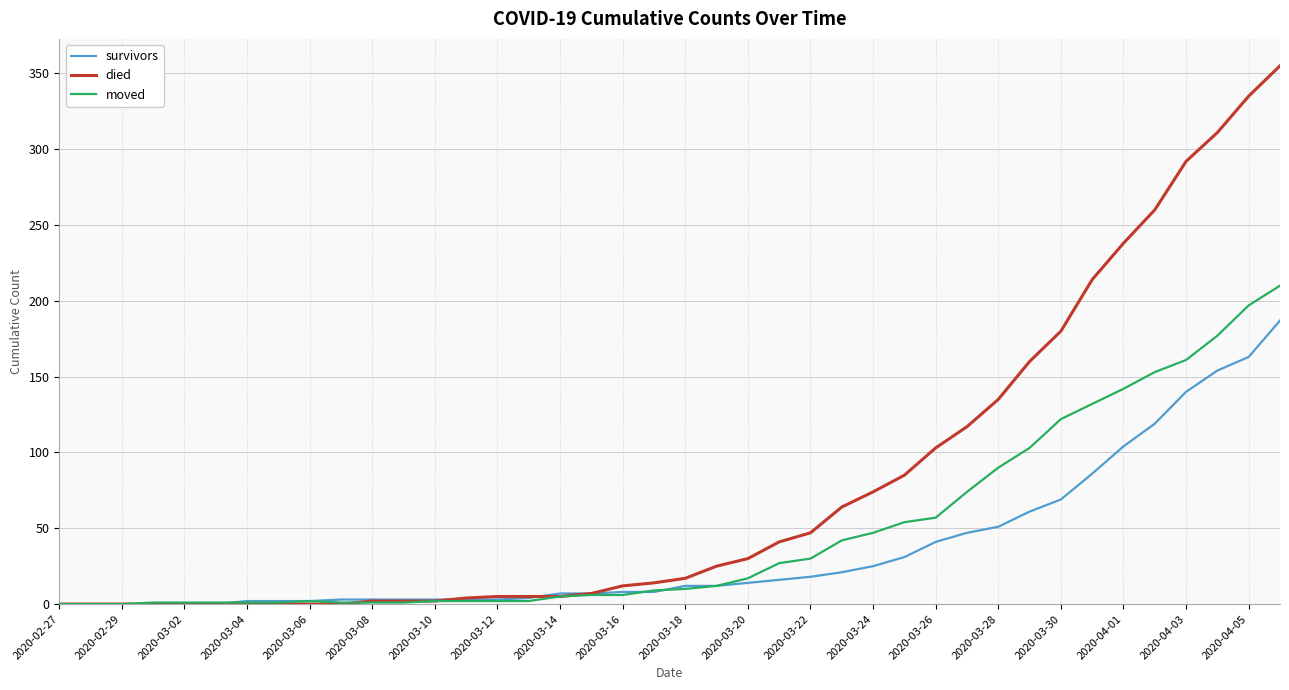

Which series has the largest range (max minus min)?

died